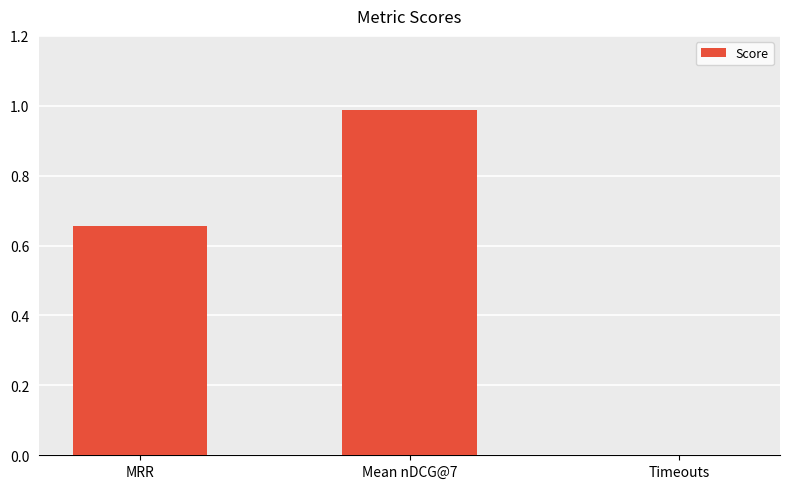

At which category does the chart reach its peak across all series?

Mean nDCG@7